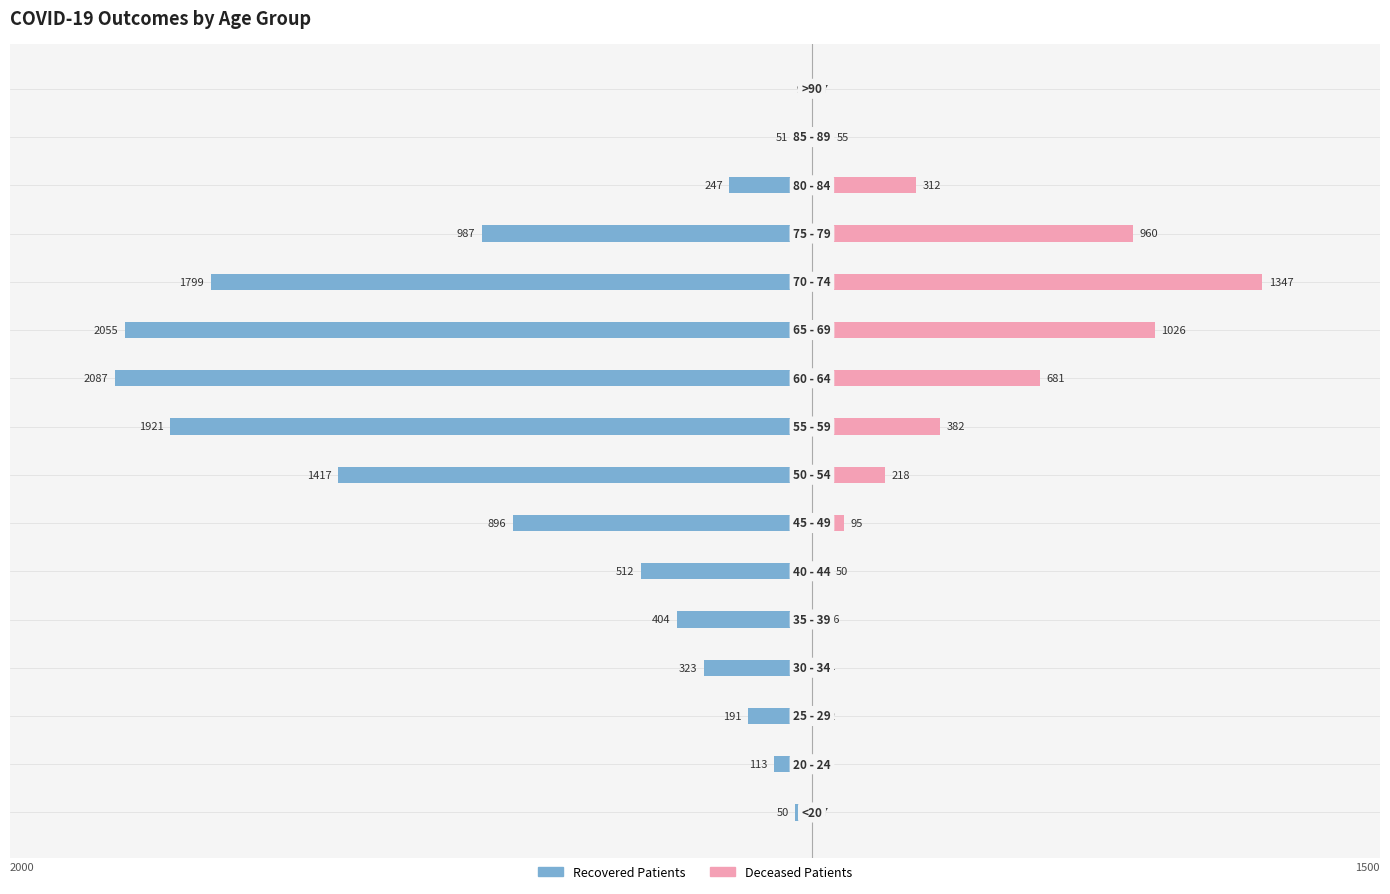

Is it true that deceased_patients equals 232 at 12?

False